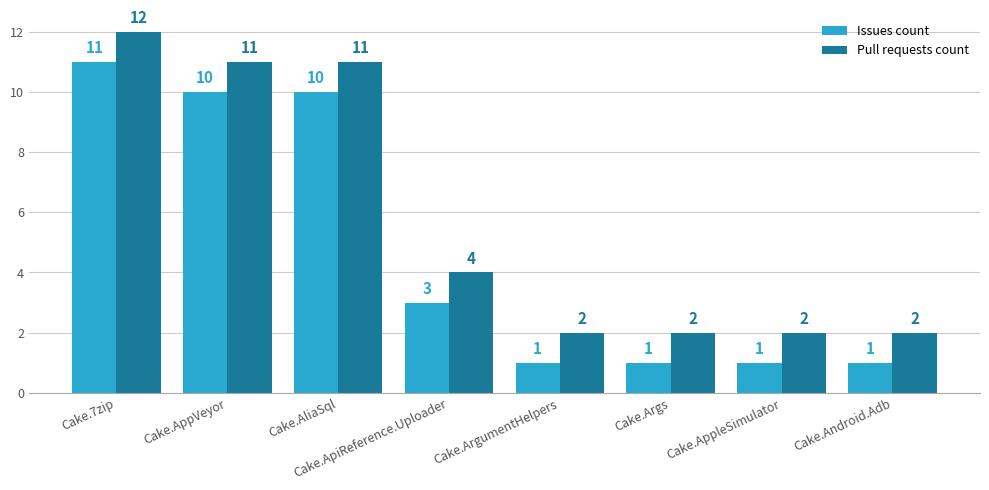

What is the highest value of the Issues count series?

11